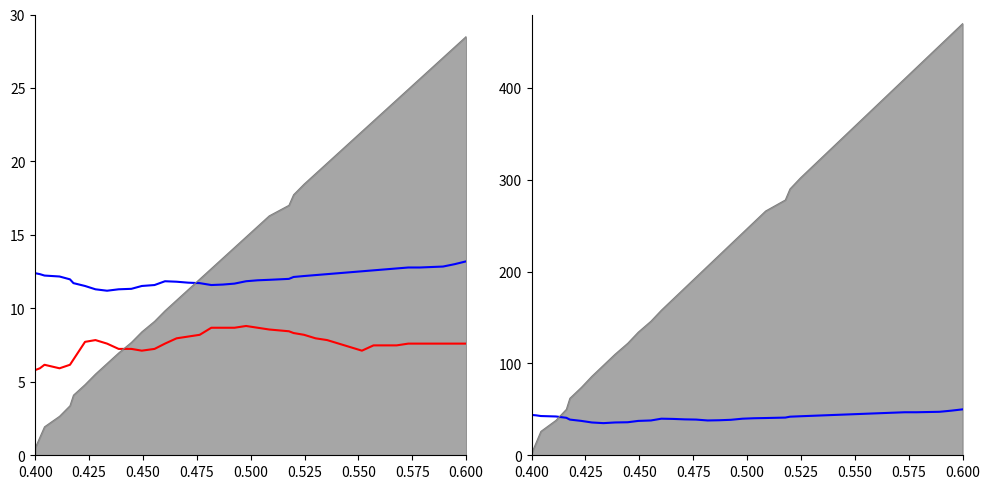

Reading left to right, what are all the values shown in this chart?

col5: 12.4	12.3	12.2	12.2	12.0	11.7	11.5	11.3	11.2	11.3	11.3	11.5	11.6	11.8	11.8	11.7	11.7	11.6	11.6	11.7	11.8	11.9	11.9	12.0	12.1	12.2	12.3	12.3	12.4	12.5	12.5	12.6	12.7	12.7	12.8	12.8	12.8	12.8	13.0	13.2
col3: 5.8	5.9	6.2	5.9	6.2	6.5	7.7	7.8	7.6	7.2	7.2	7.1	7.2	7.6	8.0	8.1	8.2	8.7	8.7	8.7	8.8	8.7	8.6	8.4	8.3	8.2	8.0	7.8	7.6	7.4	7.1	7.5	7.5	7.5	7.6	7.6	7.6	7.6	7.6	7.6
upper_env: 0.5	1.2	1.9	2.7	3.4	4.1	4.8	5.5	6.2	7.0	7.7	8.4	9.1	9.8	10.6	11.3	12.0	12.7	13.4	14.1	14.9	15.6	16.3	17.0	17.7	18.4	19.2	19.9	20.6	21.3	22.0	22.8	23.5	24.2	24.9	25.6	26.3	27.1	27.8	28.5
col5_right: 44.0	43.5	42.7	42.3	40.8	38.9	37.4	35.7	35.0	35.7	36.0	37.4	37.9	39.8	39.6	39.1	38.9	37.9	38.1	38.6	39.8	40.3	40.6	41.0	42.0	42.5	43.0	43.5	44.0	44.4	44.9	45.4	45.9	46.4	46.9	46.9	47.1	47.3	48.5	50.0
upper_env_right: 2.0	14.0	26.0	38.0	50.0	62.0	74.0	86.0	98.0	110.0	122.0	134.0	146.0	158.0	170.0	182.0	194.0	206.0	218.0	230.0	242.0	254.0	266.0	278.0	290.0	302.0	314.0	326.0	338.0	350.0	362.0	374.0	386.0	398.0	410.0	422.0	434.0	446.0	458.0	470.0